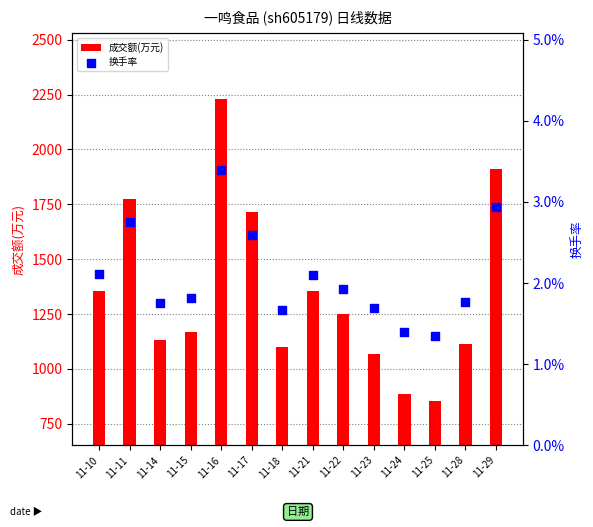

At which category is the sum across all series the highest?

11-16